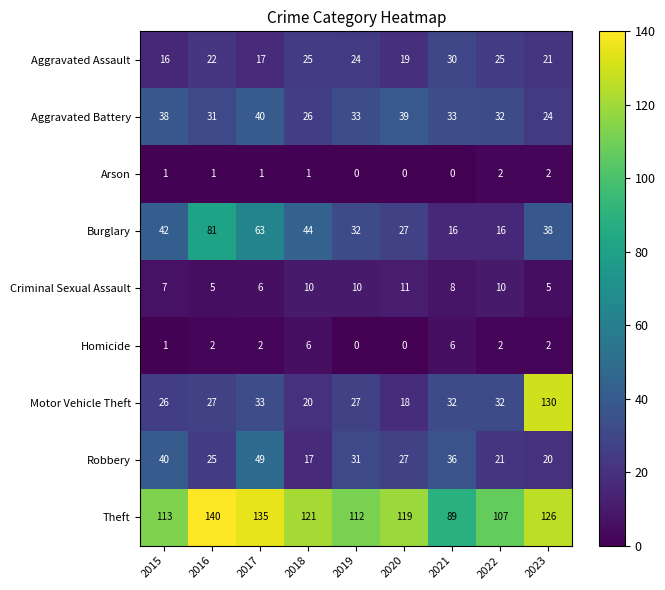

What is the spread (max minus min) of values at 2023?

128